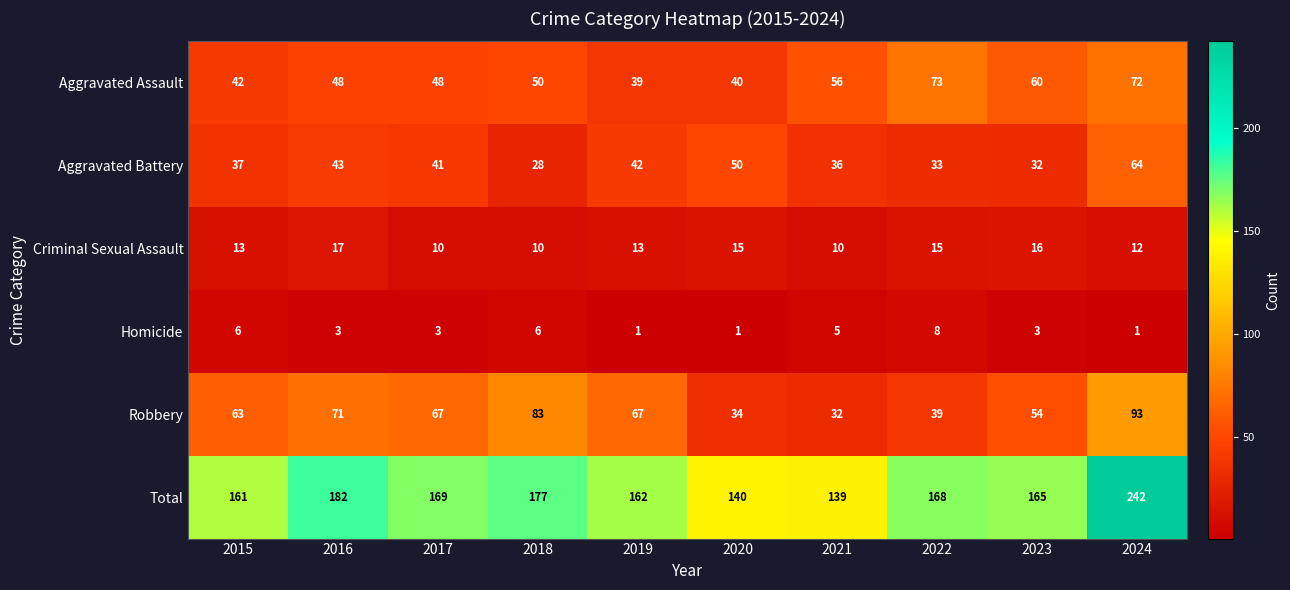

List the series in order of their peak value, highest first.

Total, Robbery, Aggravated Assault, Aggravated Battery, Criminal Sexual Assault, Homicide